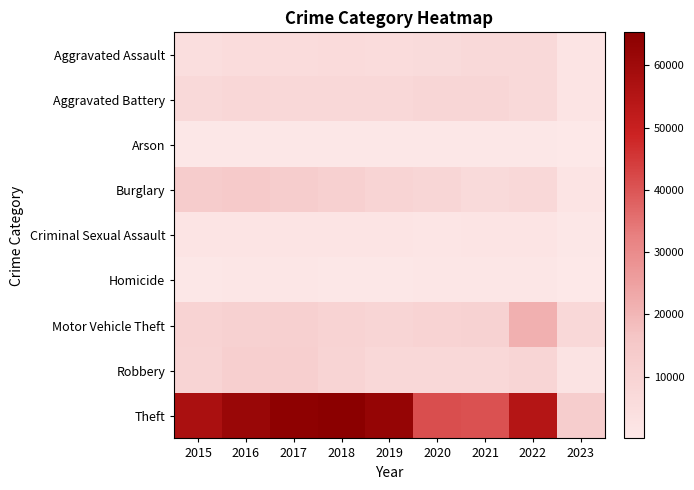

Rank the series at 2017 from lowest to highest value.

Arson, Homicide, Criminal Sexual Assault, Aggravated Assault, Aggravated Battery, Motor Vehicle Theft, Robbery, Burglary, Theft